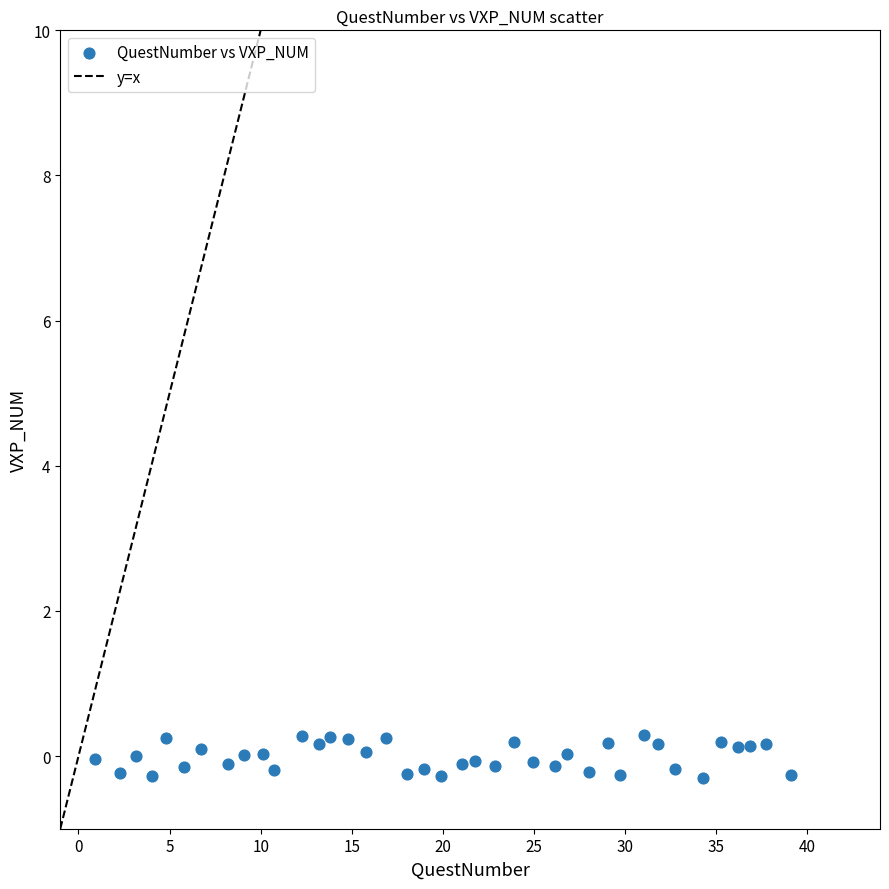

What is the range of X values (max minus min)?

38.2